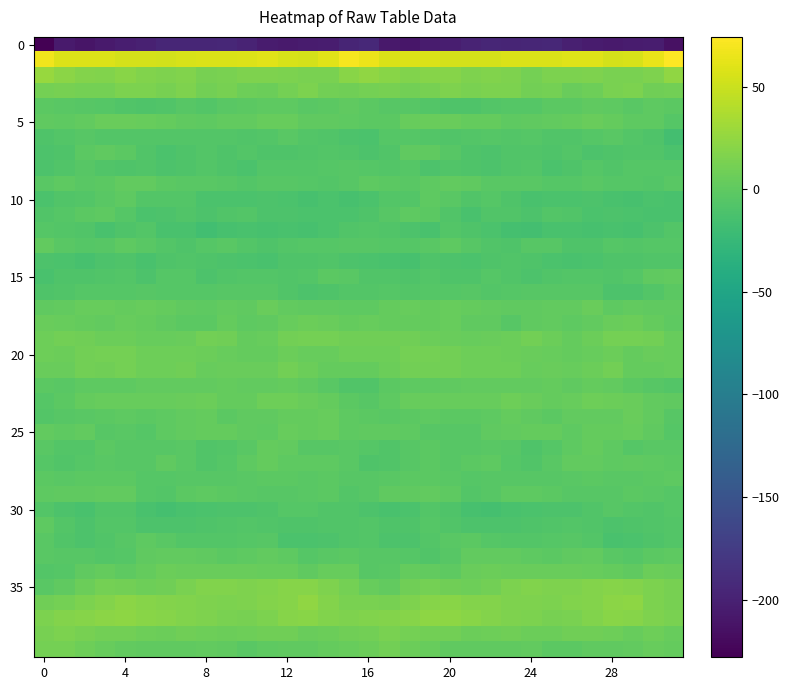

What is the smallest value displayed?

-228.2